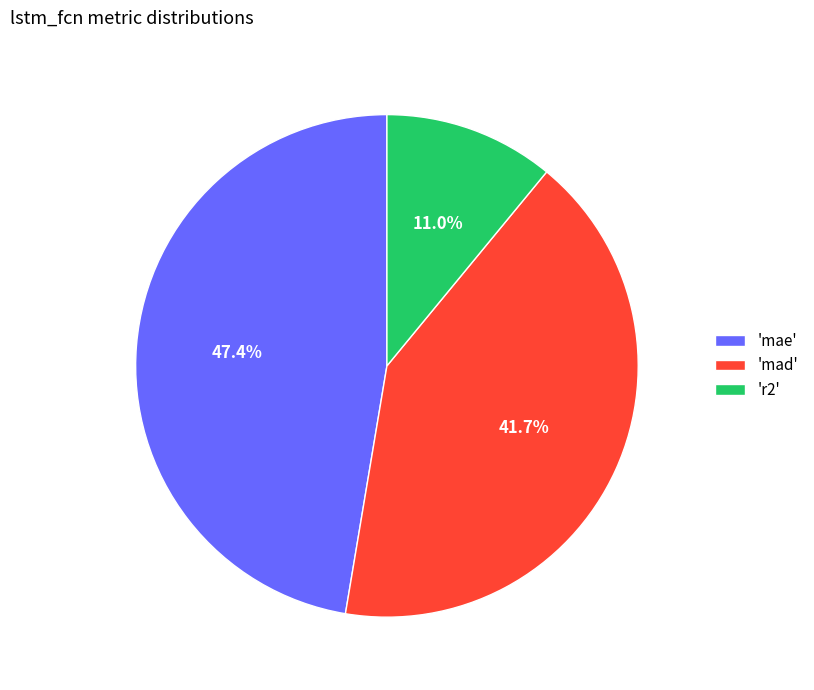

Is there a majority slice in this chart?

No